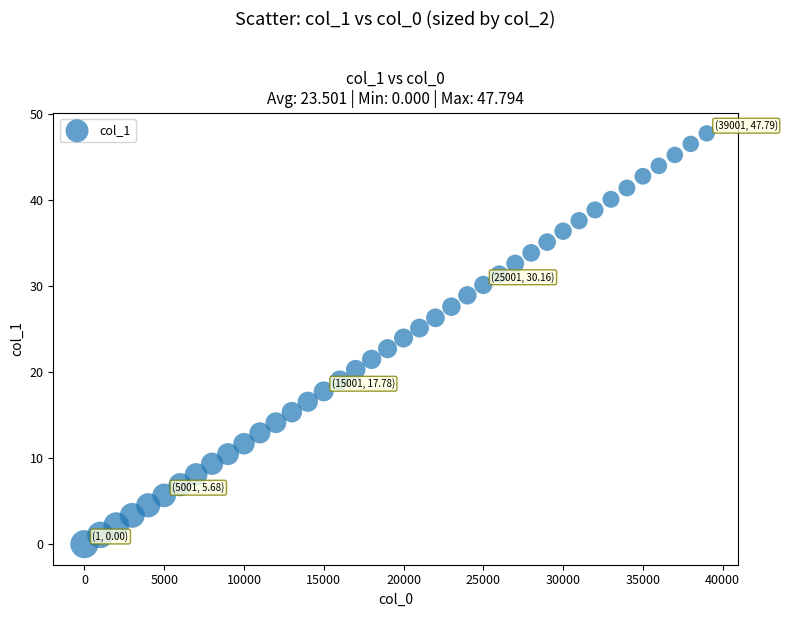

What is the range of X values (max minus min)?

39000.0